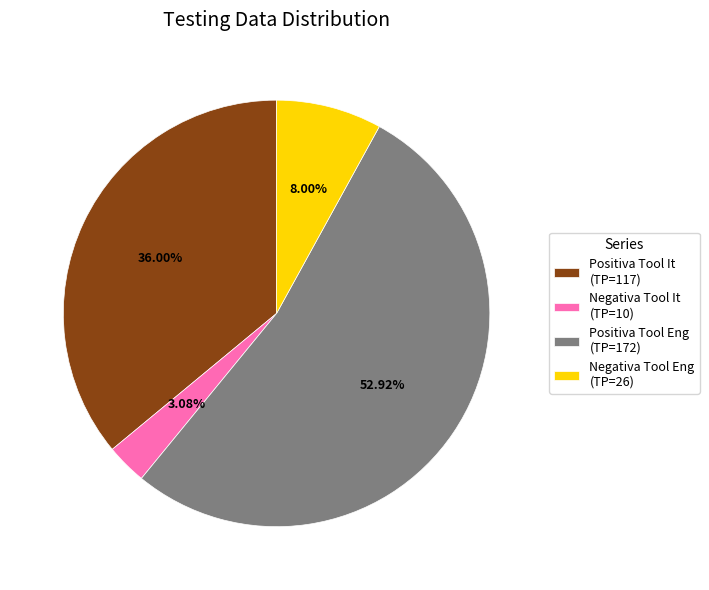

Is there a majority slice in this chart?

Yes